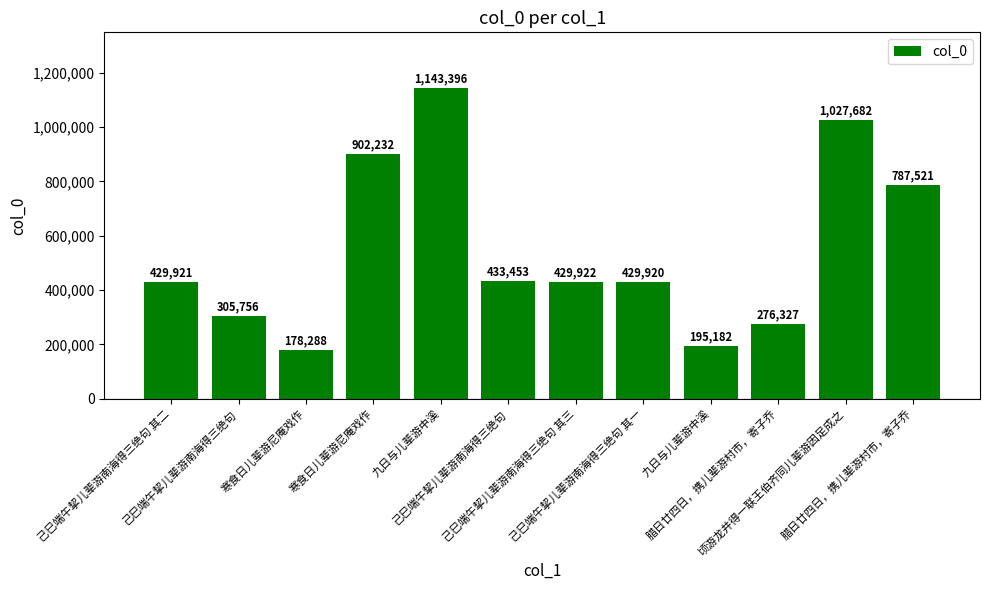

Are the bars horizontal?

No